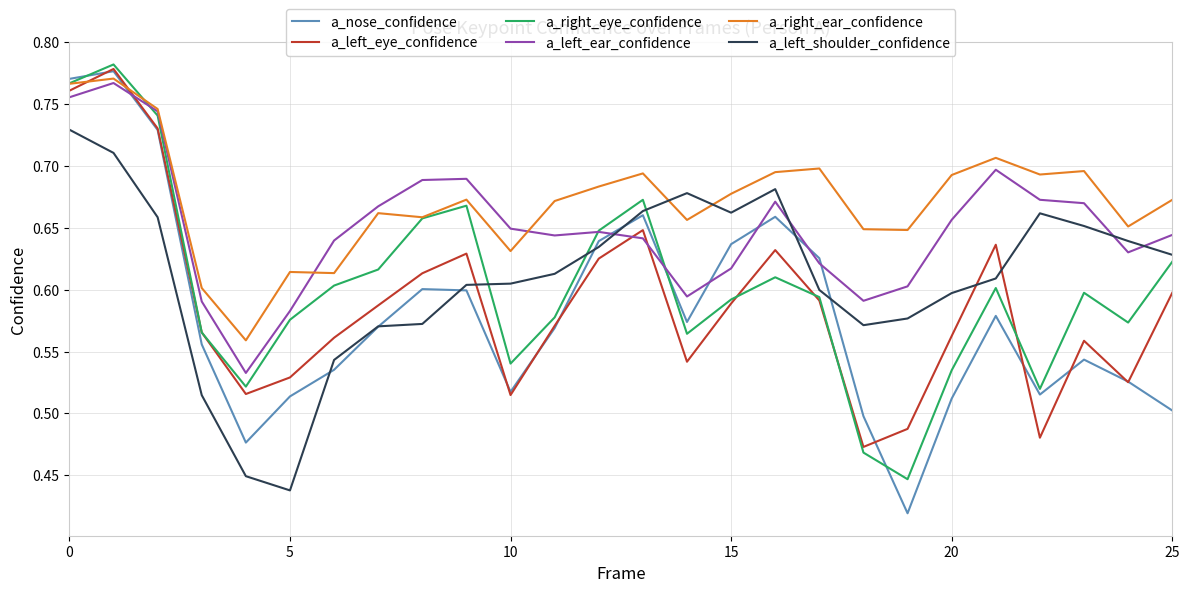

Which series has the largest total across all categories?

a_right_ear_confidence